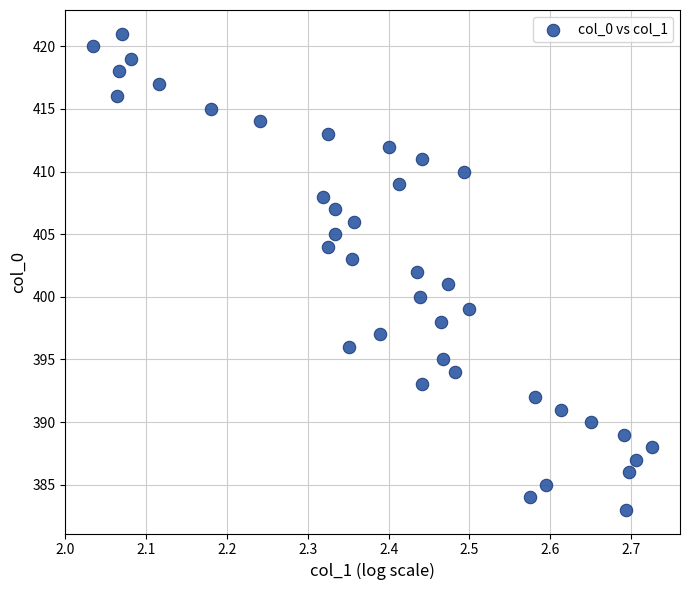

What is the range of Y values (max minus min)?

38